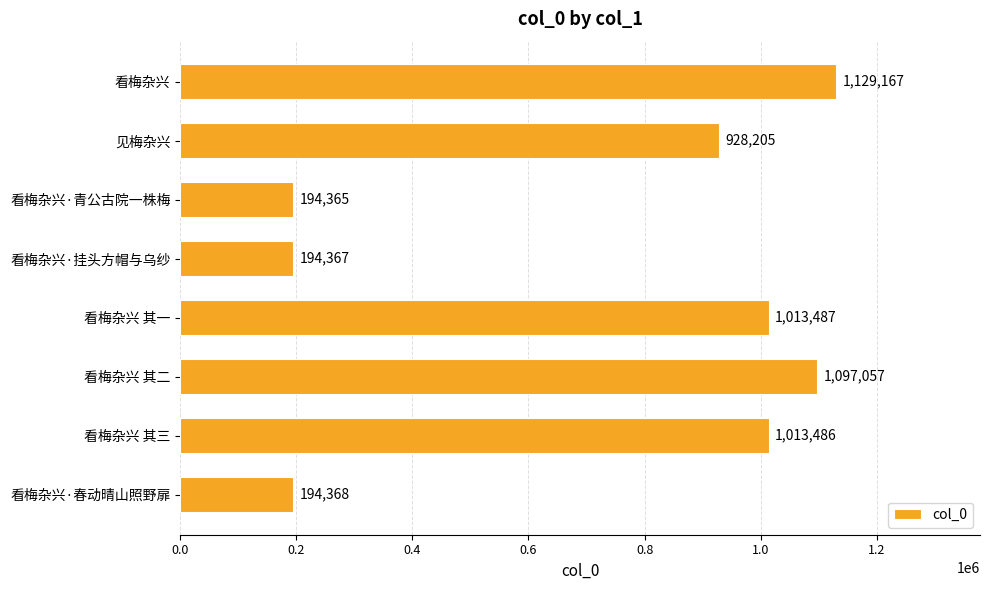

How many values are below 1013486?

4